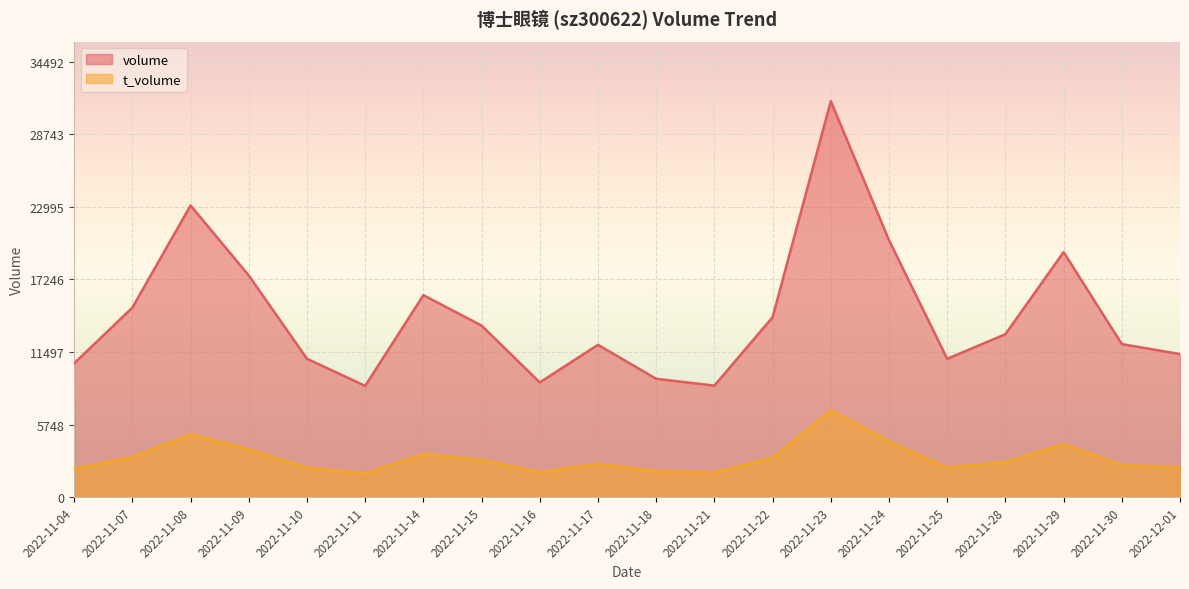

What is the sum of all volume values?

287693